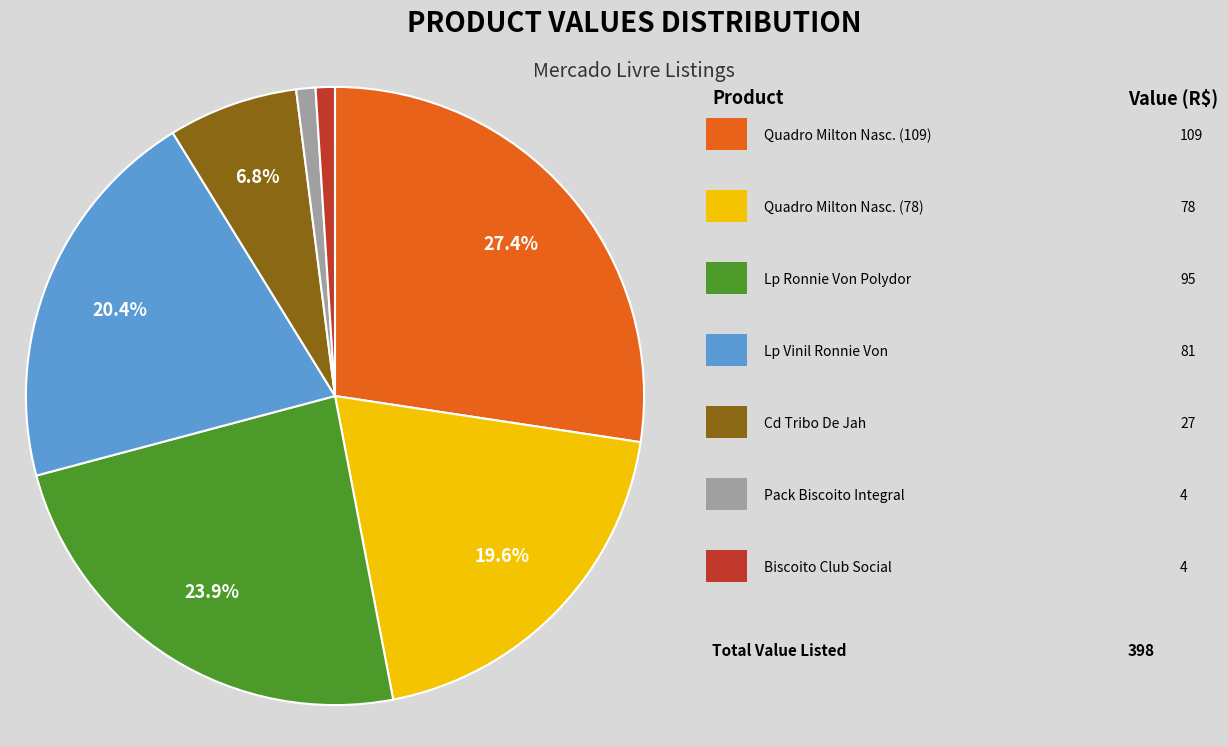

Is there any slice that represents more than half of the pie?

No